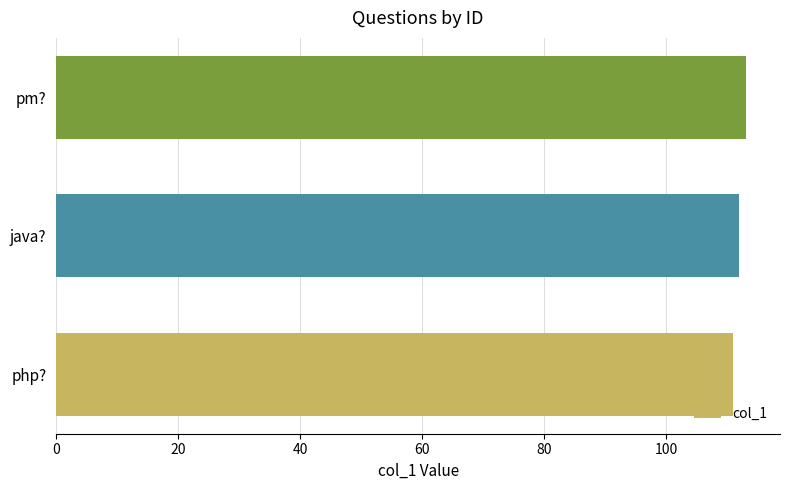

What is the greatest value displayed?

113